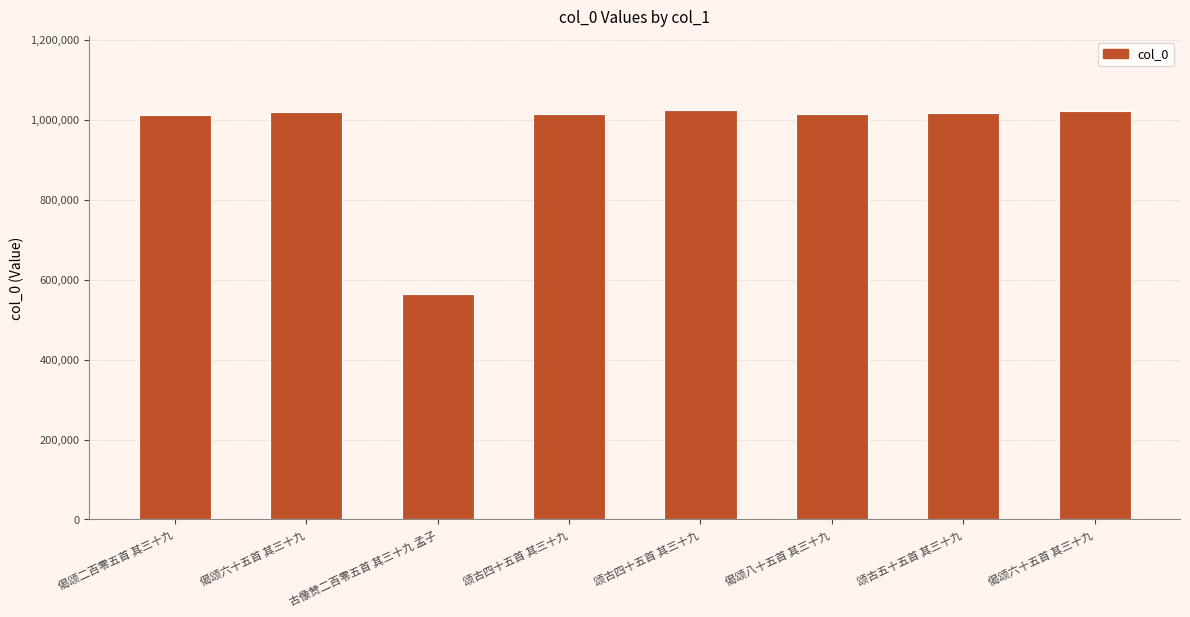

How many data points are less than 1017428?

4